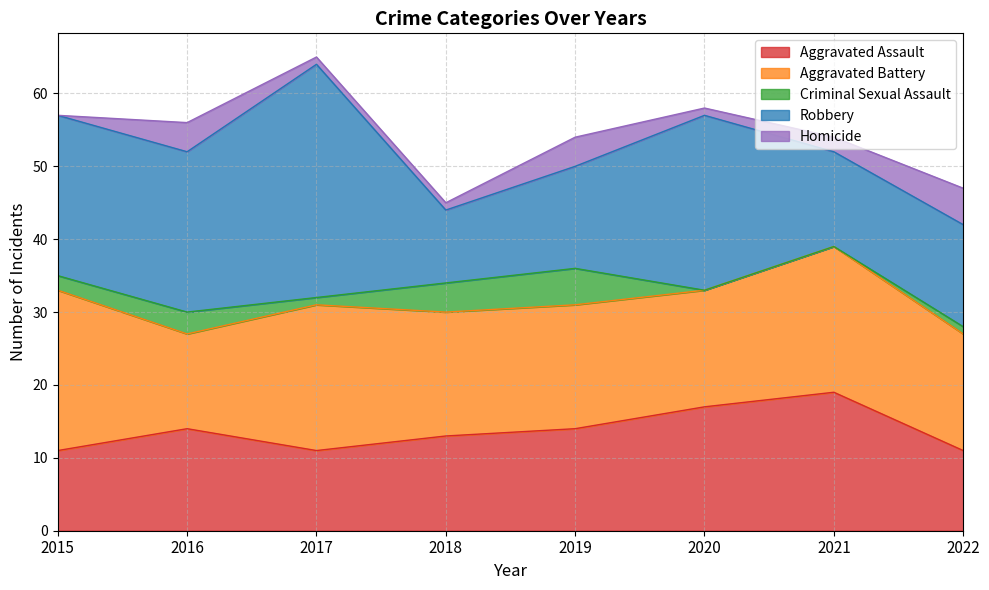

At which category does Robbery reach its first local valley?

2018